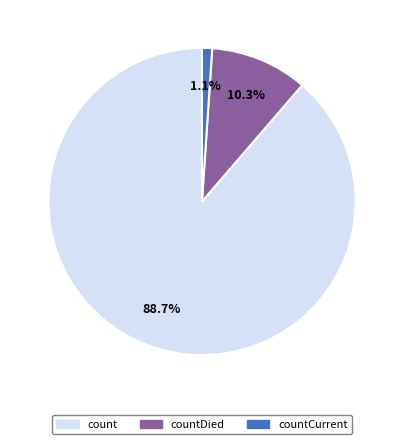

What is the largest slice in the pie chart?

count